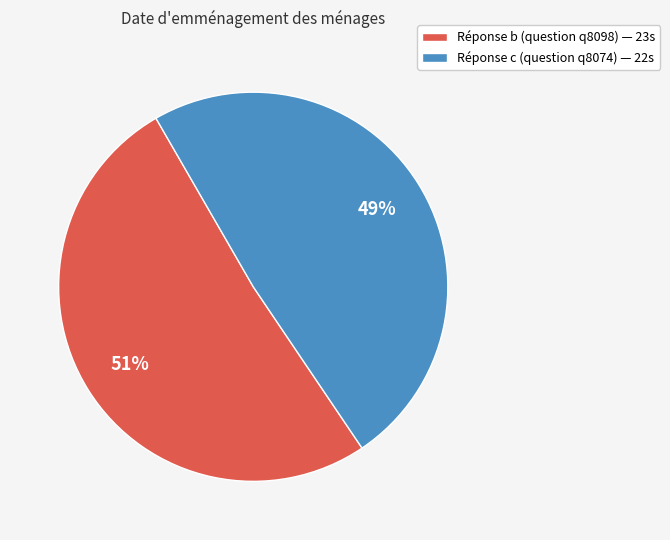

How many slices are in this pie chart?

2